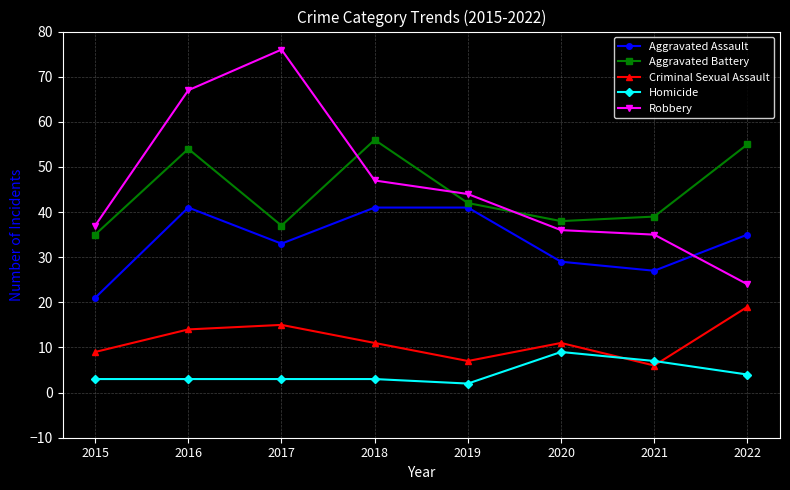

How many lines are shown in the chart?

5